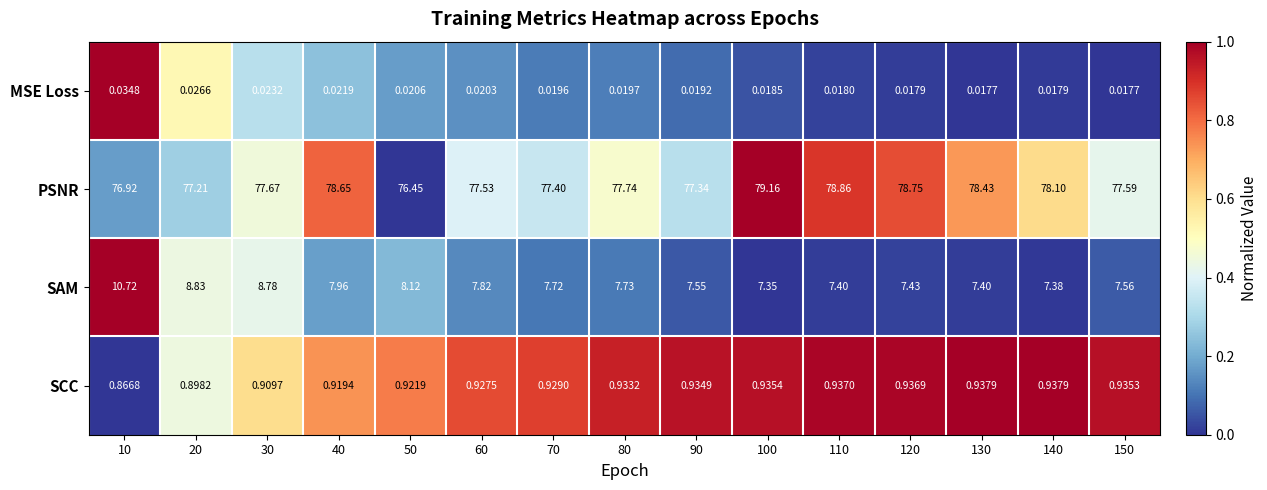

Between 80 and 150, which series saw the biggest shift?

SAM